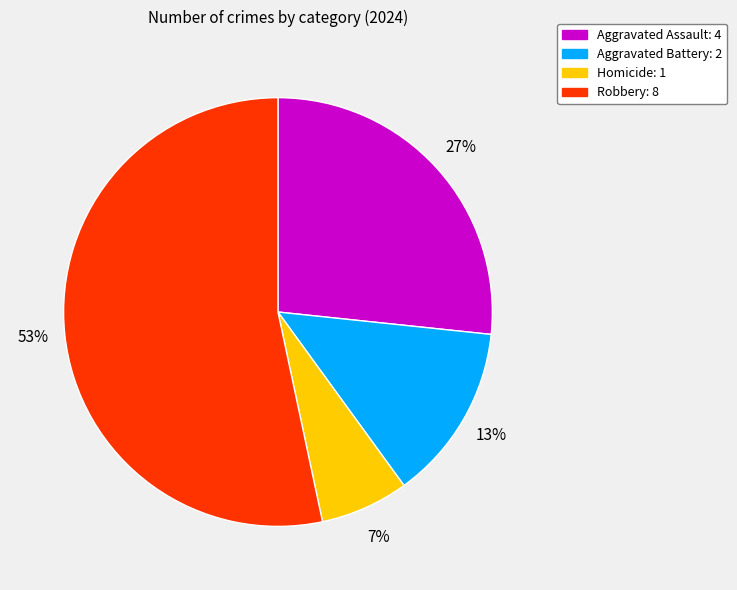

What is the ratio of the value at Robbery to the value at Aggravated Assault?

2.0